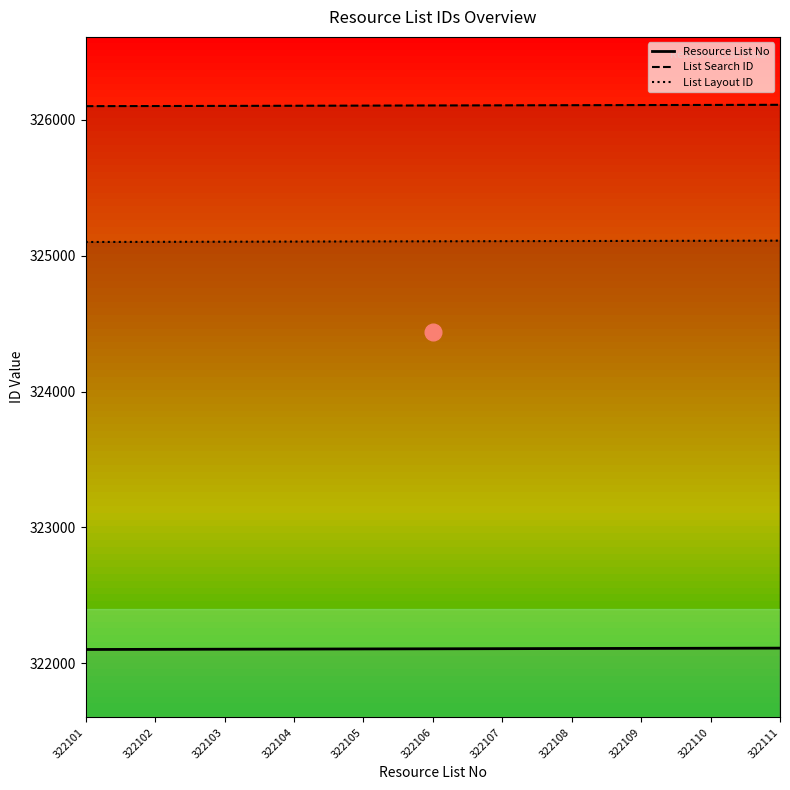

Which series has the largest total across all categories?

List Search ID